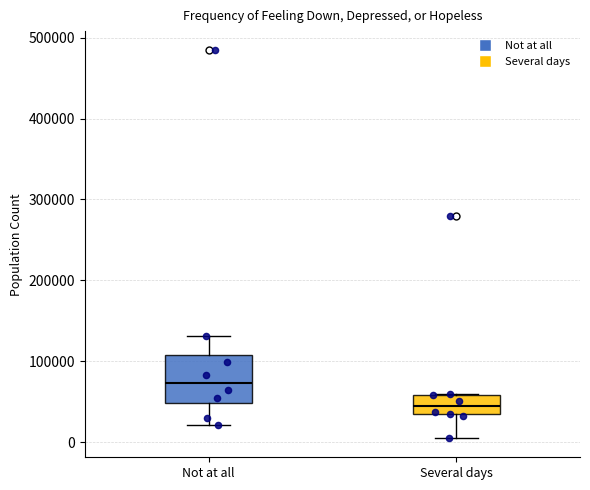

Reading left to right, transcribe this box plot: for each box, give where its median line is, the range the box spans, and where its two whiskers end, as read against the y-axis. The values are not printed on the chart, so give them approximately, as read against the axis.

Not at all: median 70000, box 50000 to 110000, whiskers 20000 to 130000
Several days: median 40000, box 30000 to 60000, whiskers 10000 to 60000